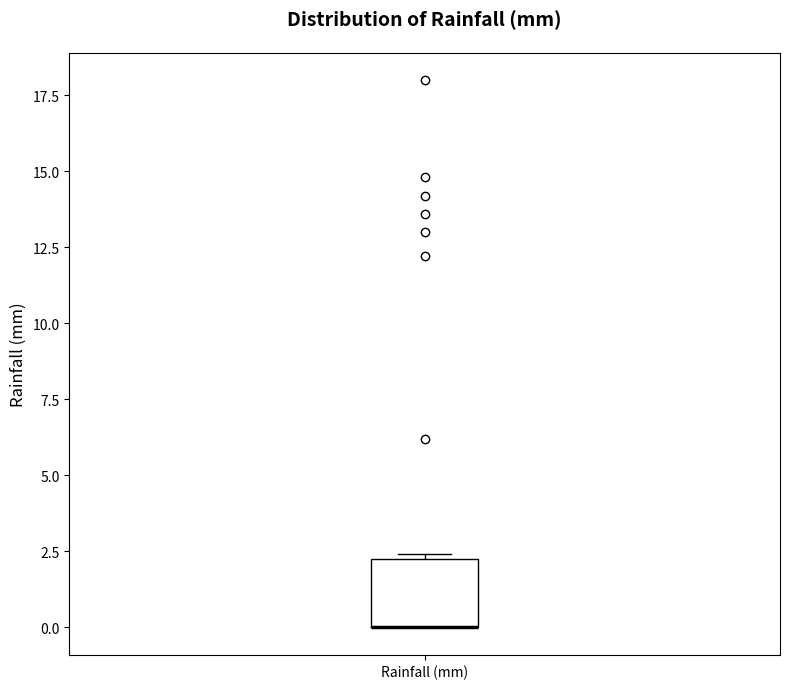

Transcribe this box plot: give where the median line is, the range the box spans, and where the two whiskers end, as read against the y-axis. The values are not printed on the chart, so give them approximately, as read against the axis.

median 0.0 (drawn on the box's lower edge), box 0.0 to 2.5, whiskers 0.0 to 2.5